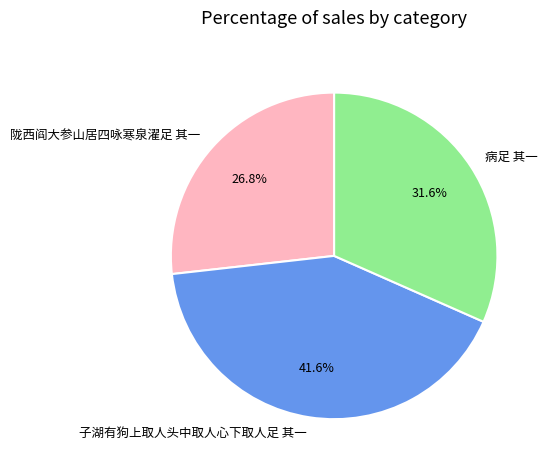

Which slice is the largest?

子湖有狗上取人头中取人心下取人足 其一